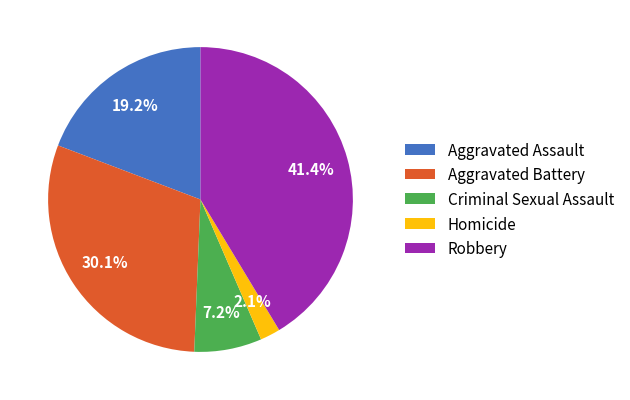

Which category has the smallest portion of the pie?

Homicide